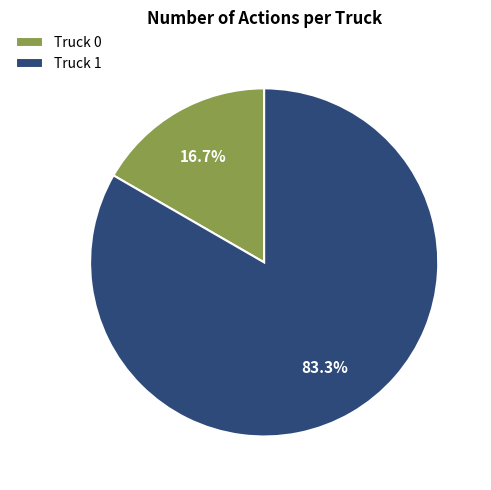

Count the number of slices in the pie.

2